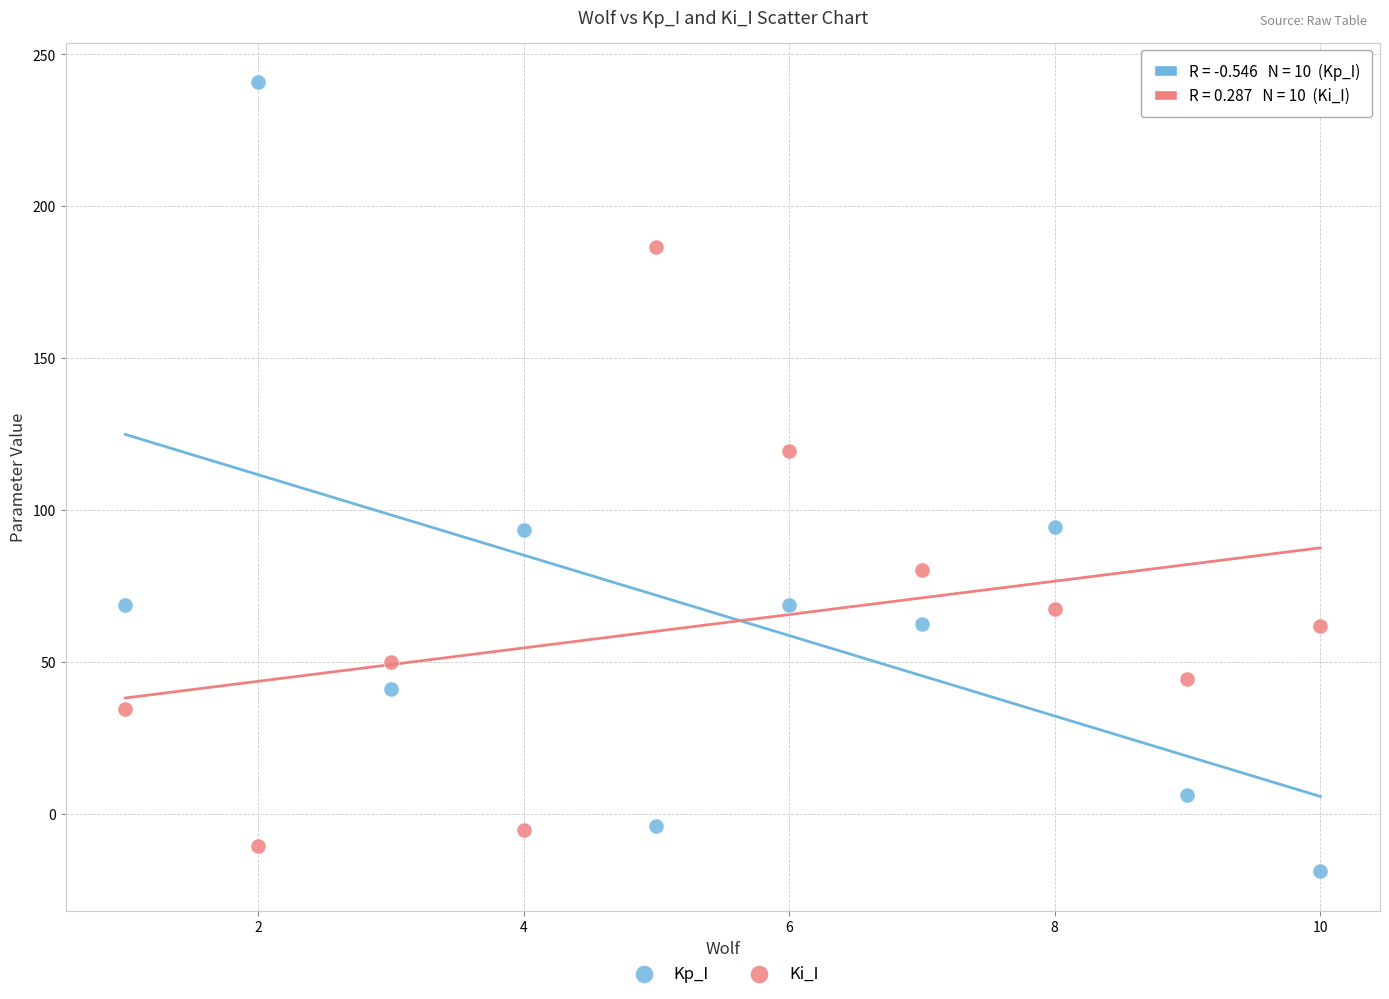

What are all the series names shown in the legend?

Kp_I, Ki_I